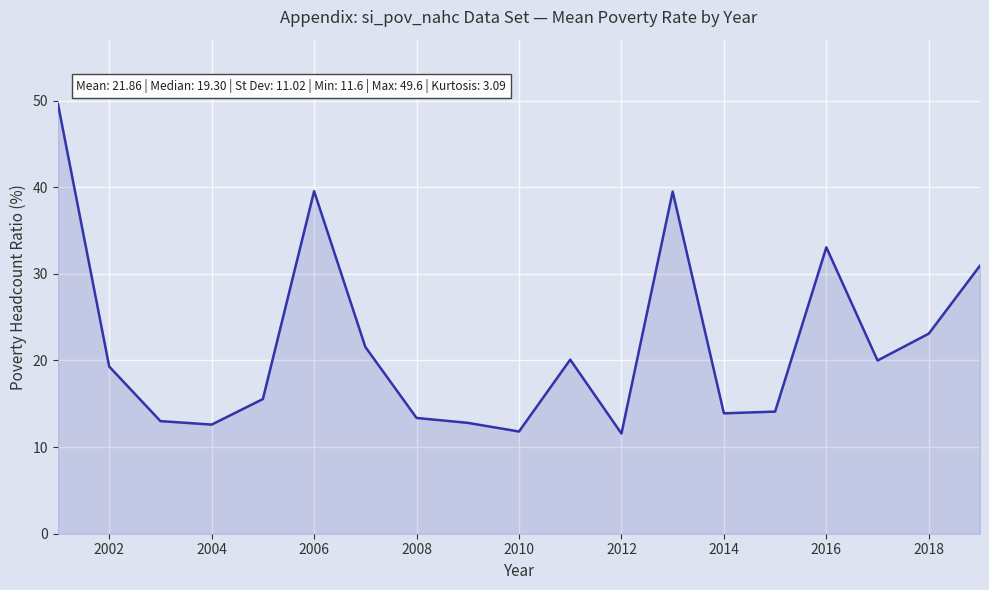

What is the minimum value shown in the chart?

11.6